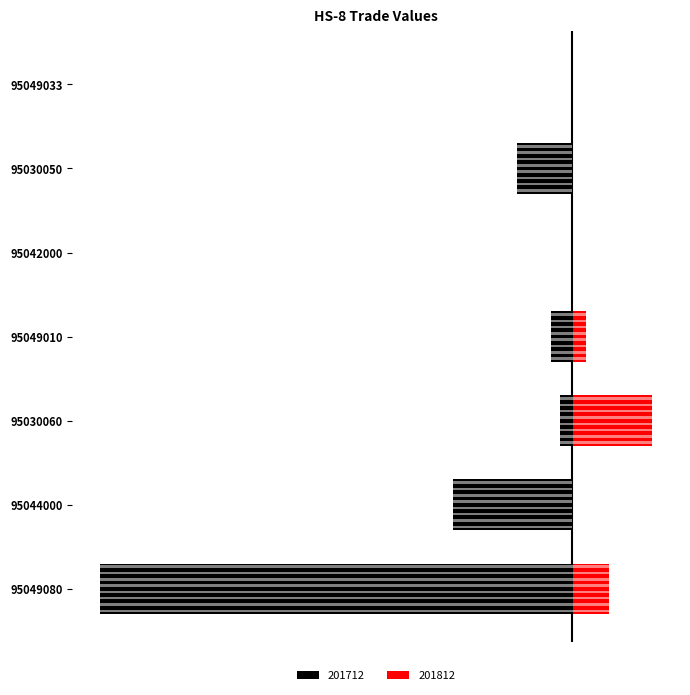

What is the maximum value shown in the chart?

0.5